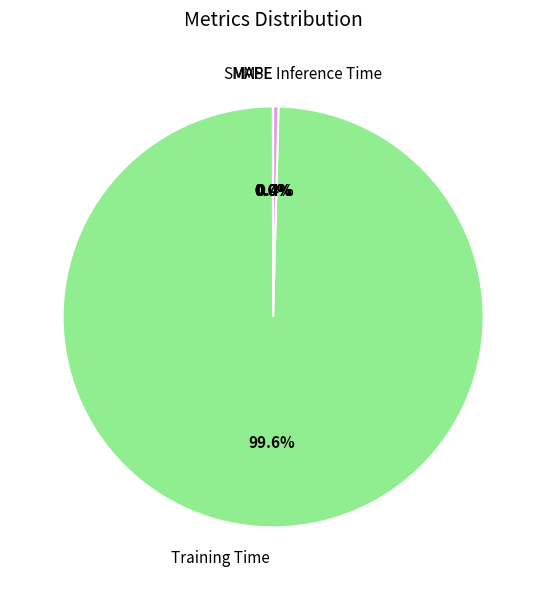

What portion of the pie excludes Training Time?

0.4%